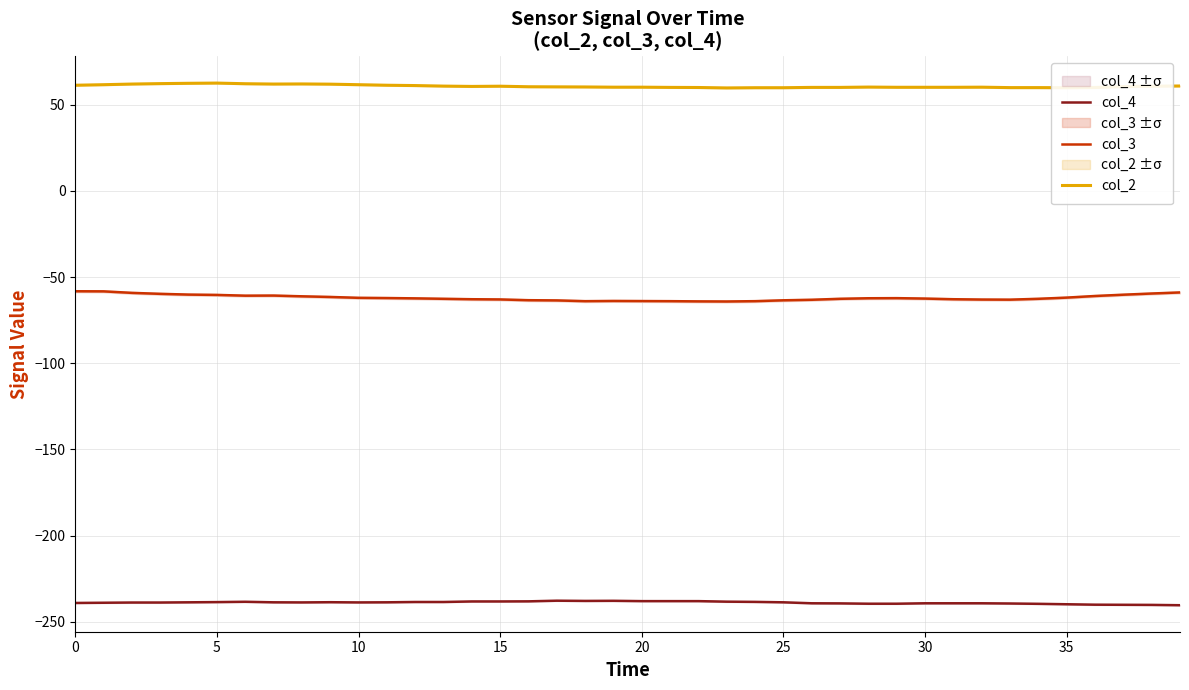

True or false: col_4 and col_2 intersect in this chart.

False